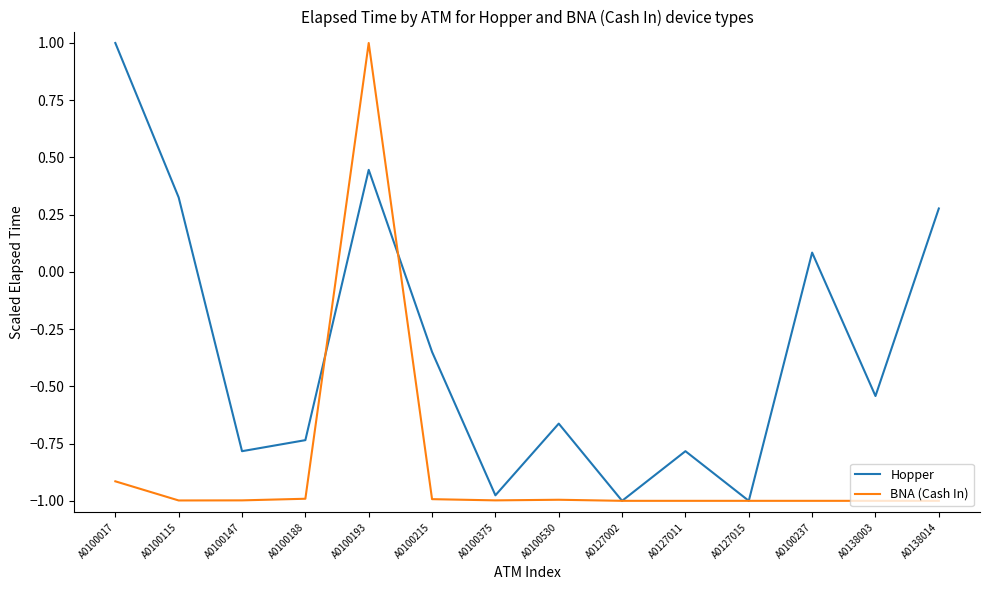

What is the sum of the BNA (Cash In) values at A0100237 and A0127015?

-2.0